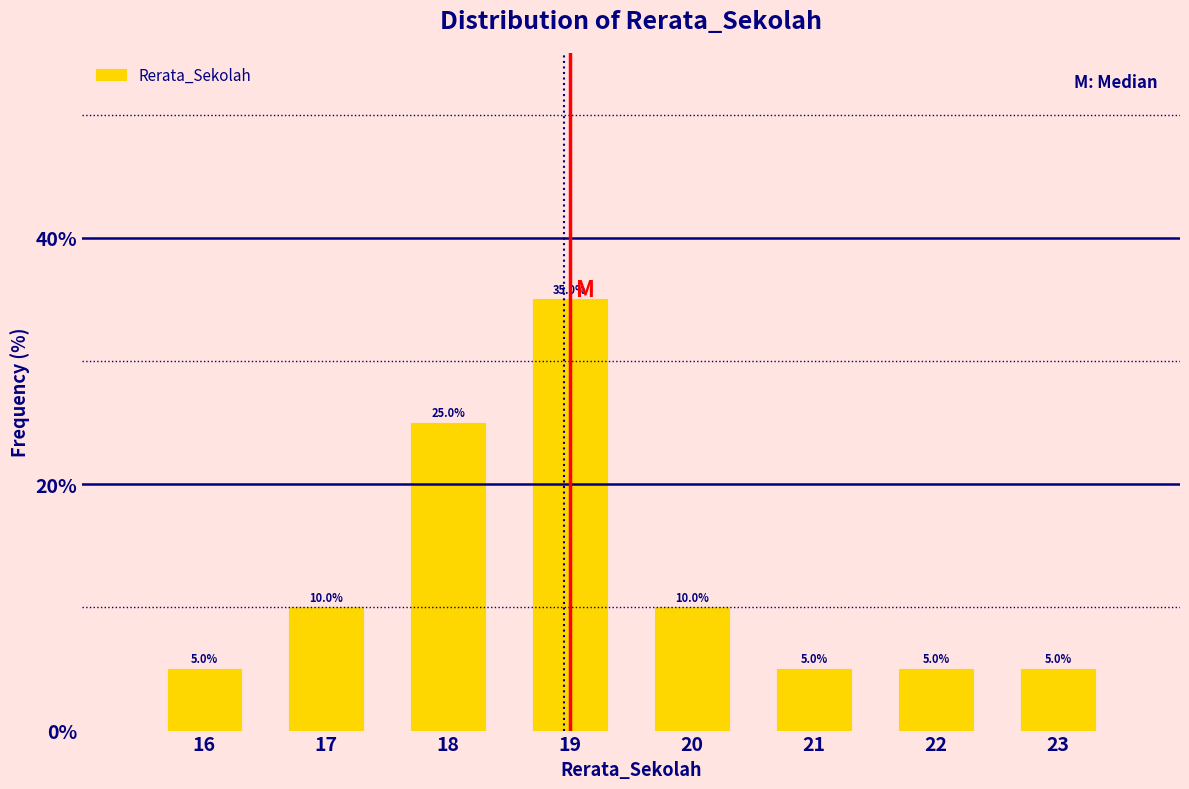

Reading right to left, transcribe all the data shown in this chart.

23=5	22=5	21=5	20=10	19=35	18=25	17=10	16=5